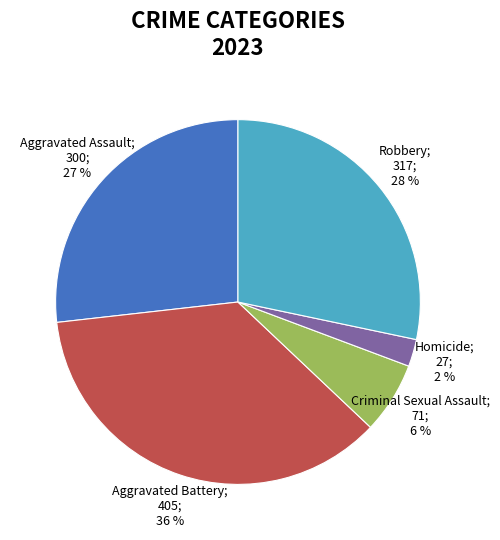

To the nearest percent, what is the average slice percentage?

20%